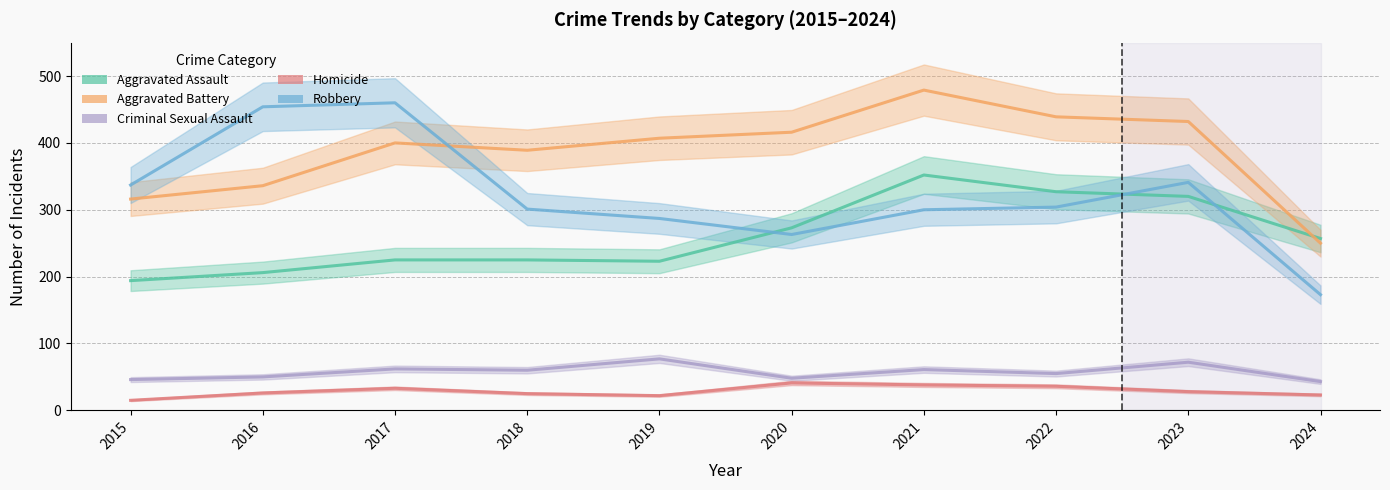

How many intersections are there between Aggravated Battery and Robbery?

1